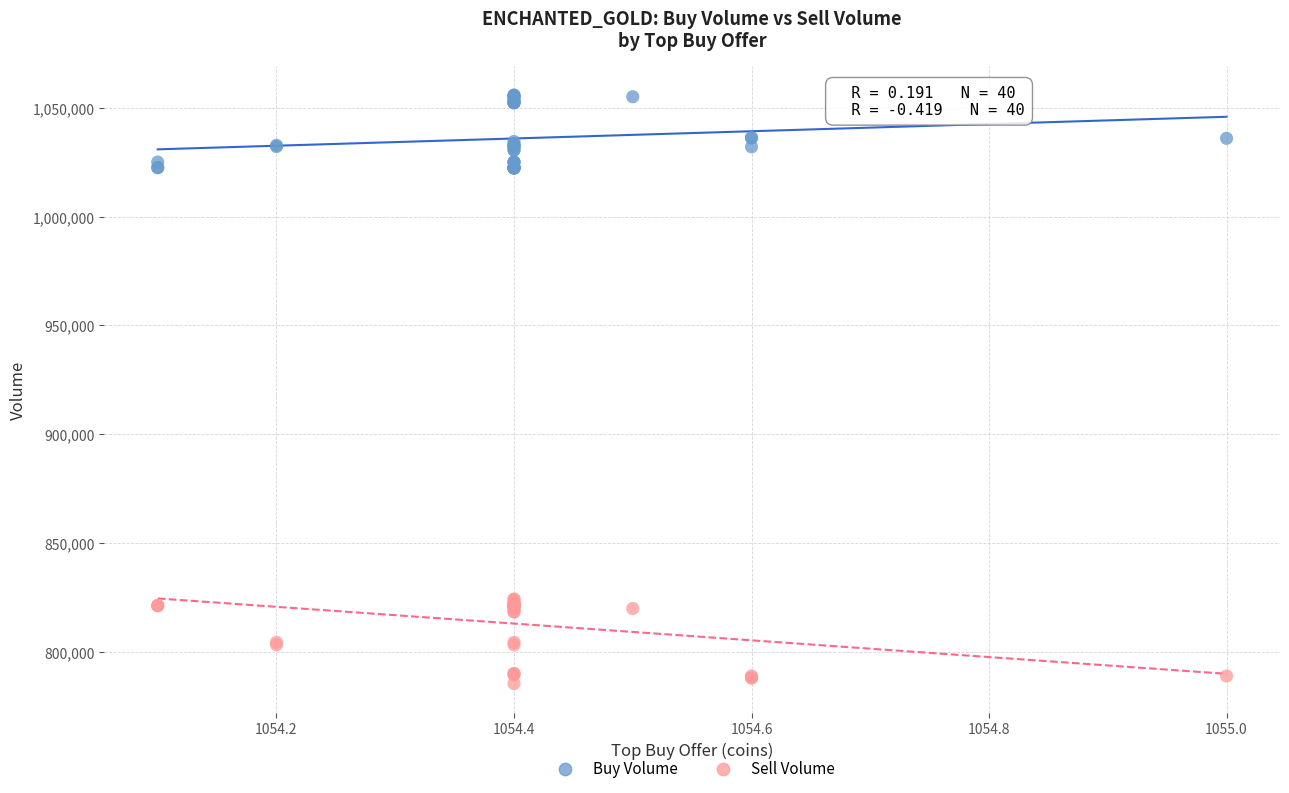

Which series contains the lowest Y value?

Sell Volume